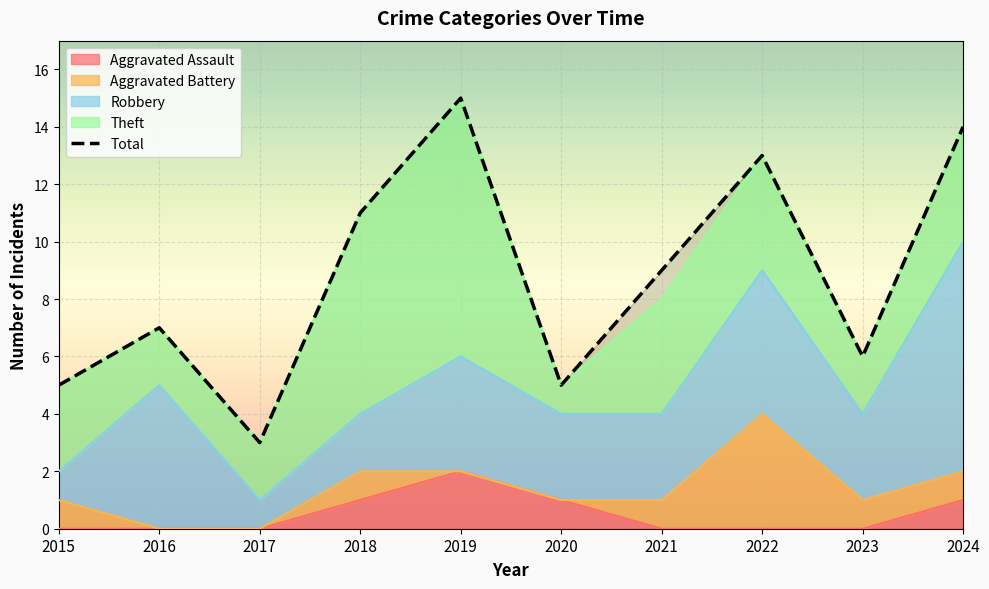

Reading left to right, what are all the values shown in this chart?

2015=5	2016=7	2017=3	2018=11	2019=15	2020=5	2021=9	2022=13	2023=6	2024=14